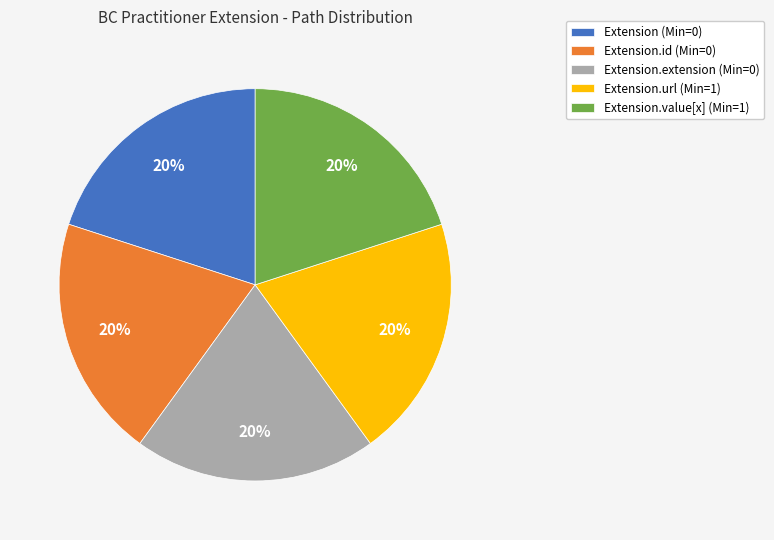

To the nearest percent, what is the difference between the largest and smallest slice percentages?

0%